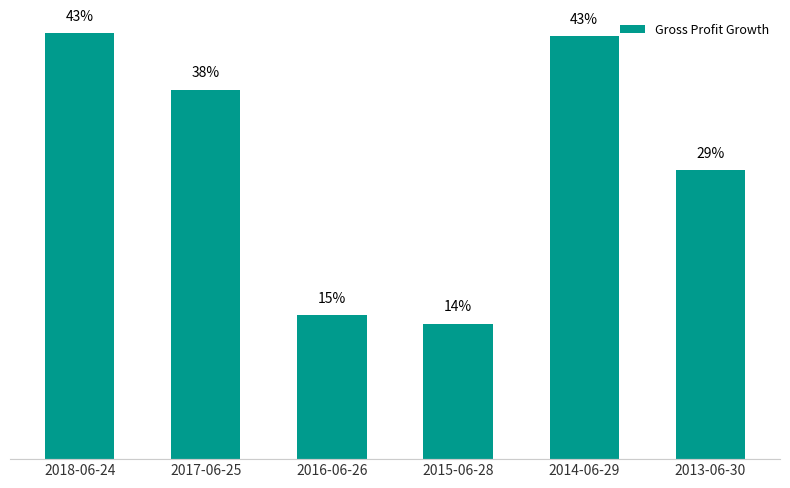

Where is the data nearest to the value 0?

2015-06-28